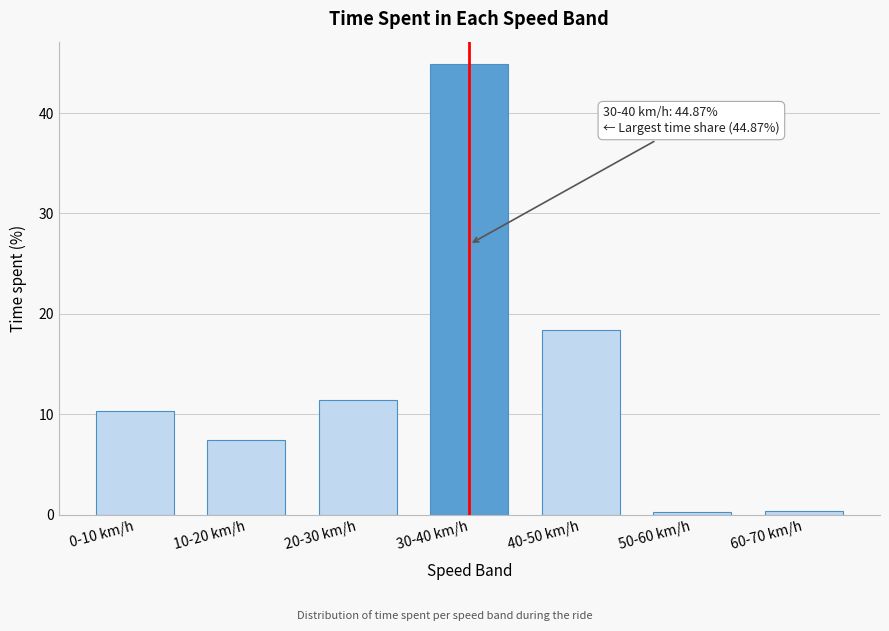

What is the label of the 5th bar from the right?

20-30 km/h